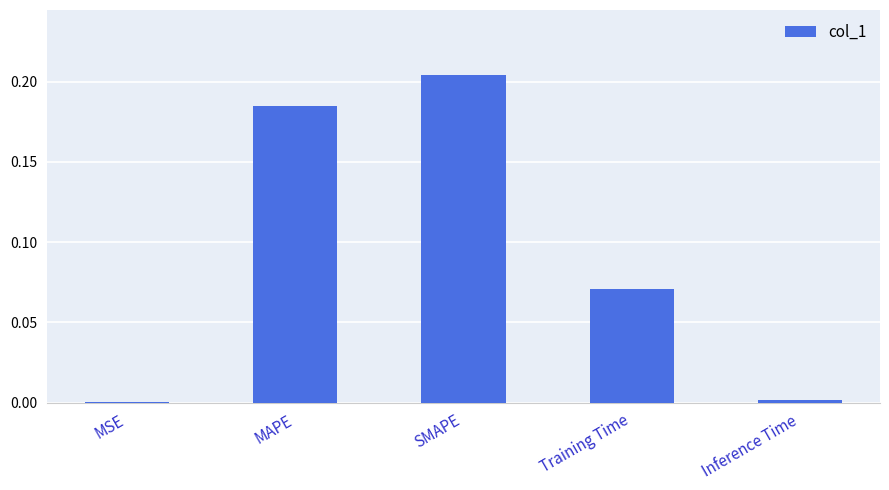

The value at Training Time is 0.0. True or false?

False